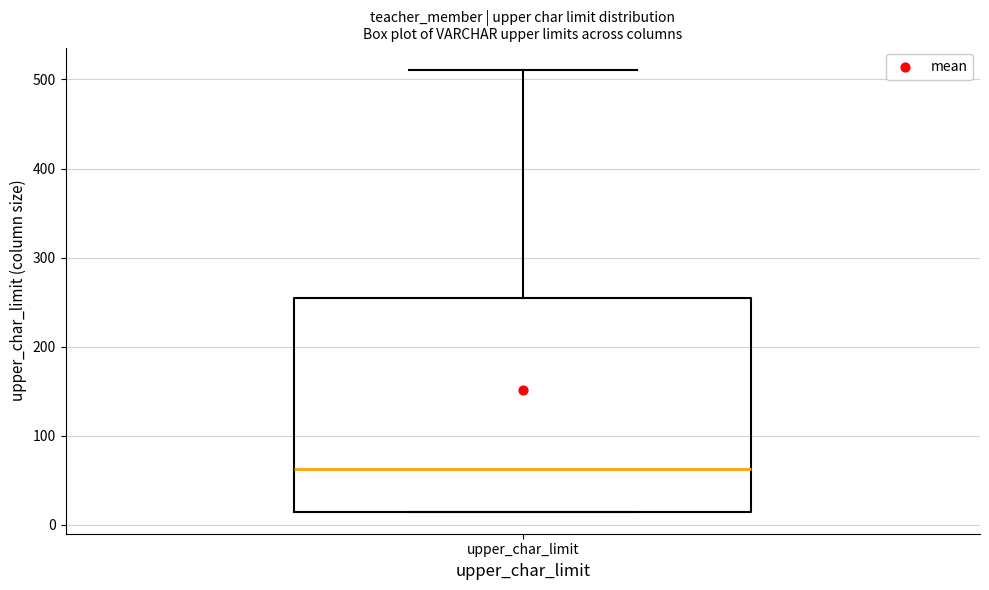

Transcribe this box plot: give where the median line is, the range the box spans, and where the two whiskers end, as read against the y-axis. The values are not printed on the chart, so give them approximately, as read against the axis.

median 60, box 20 to 260, whiskers 20 to 510